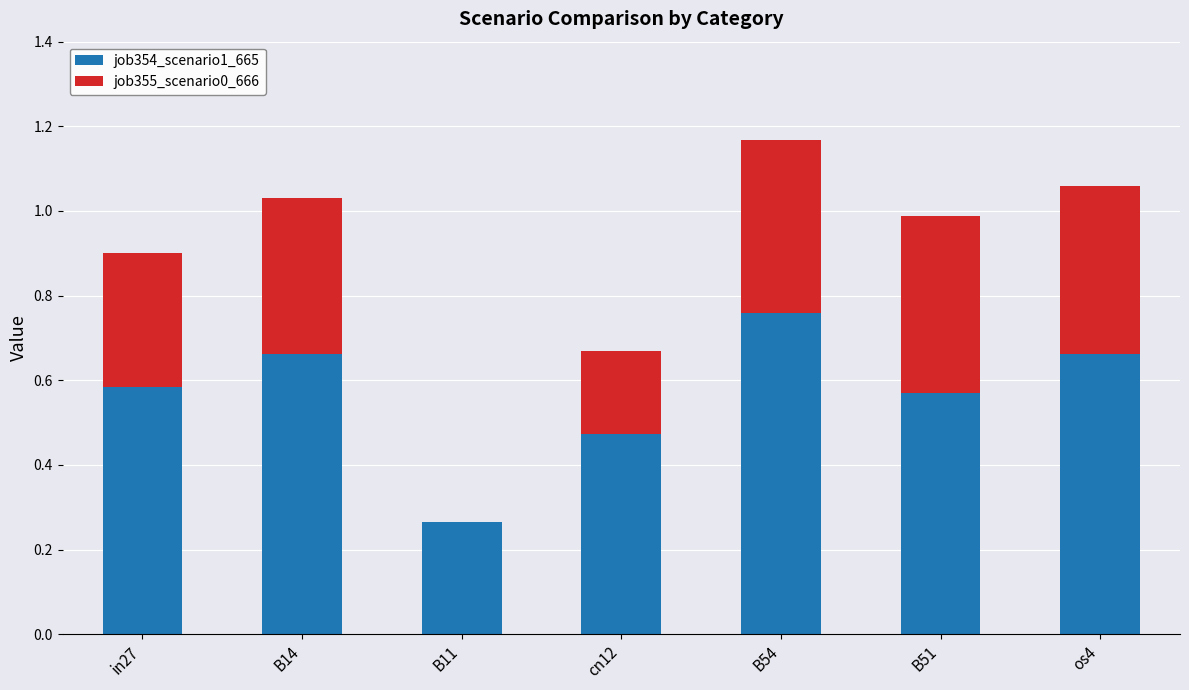

What is the sum of all job354_scenario1_665 values?

4.0